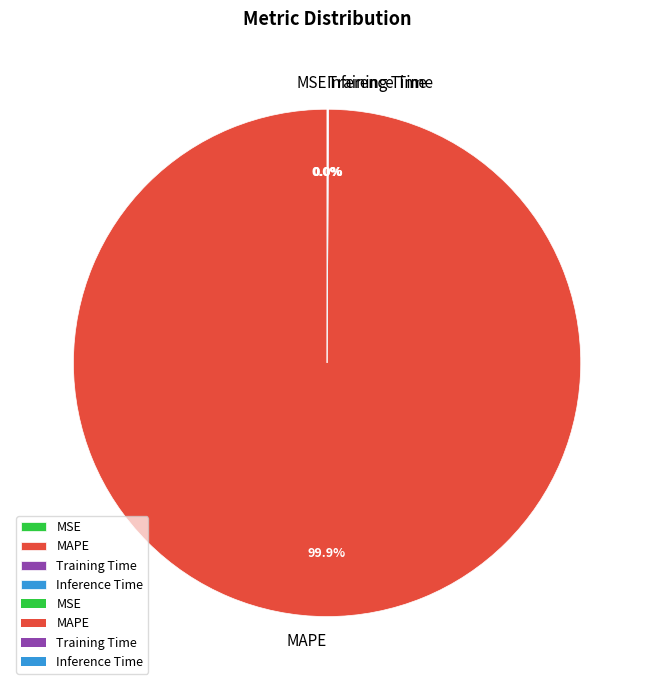

What is the largest slice in the pie chart?

MAPE